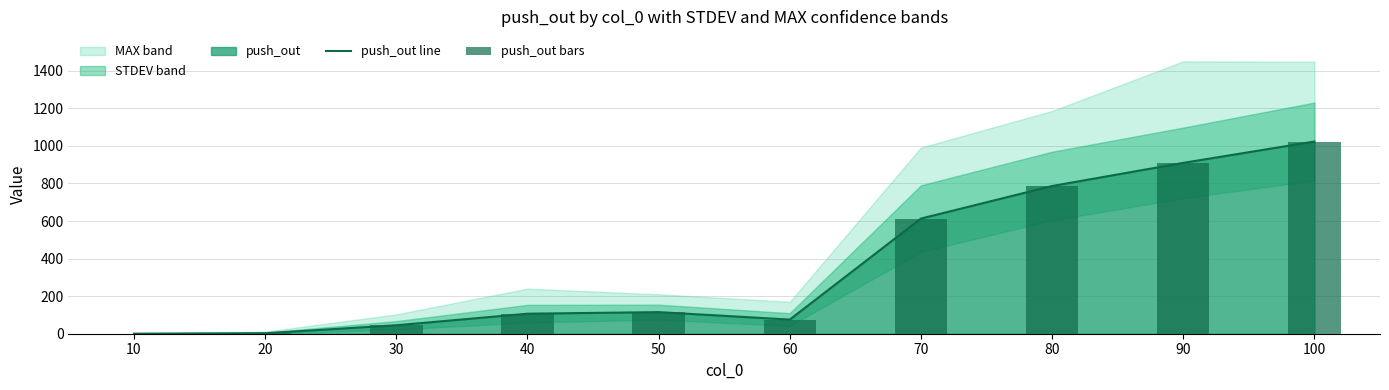

What is the lowest value of the push_out line series?

0.2